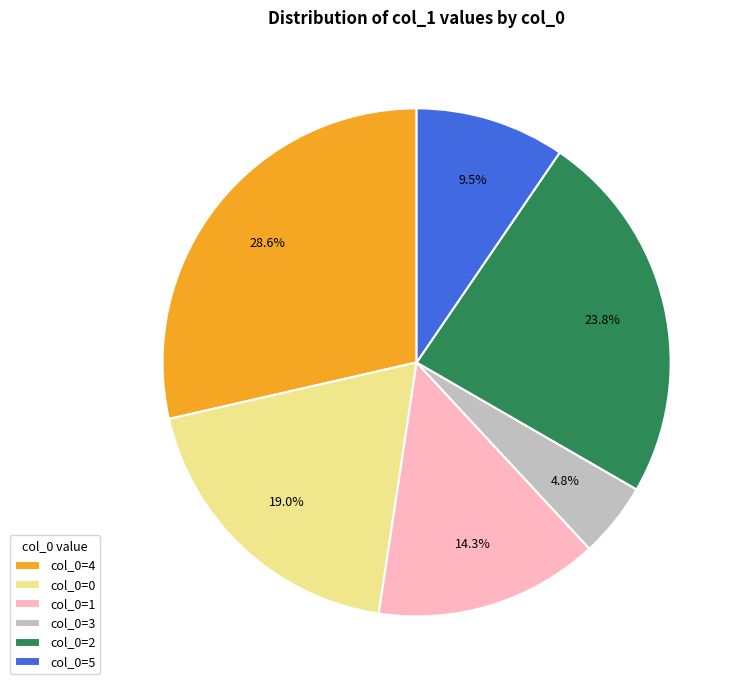

Which has a higher value, col_0=5 or col_0=4?

col_0=4